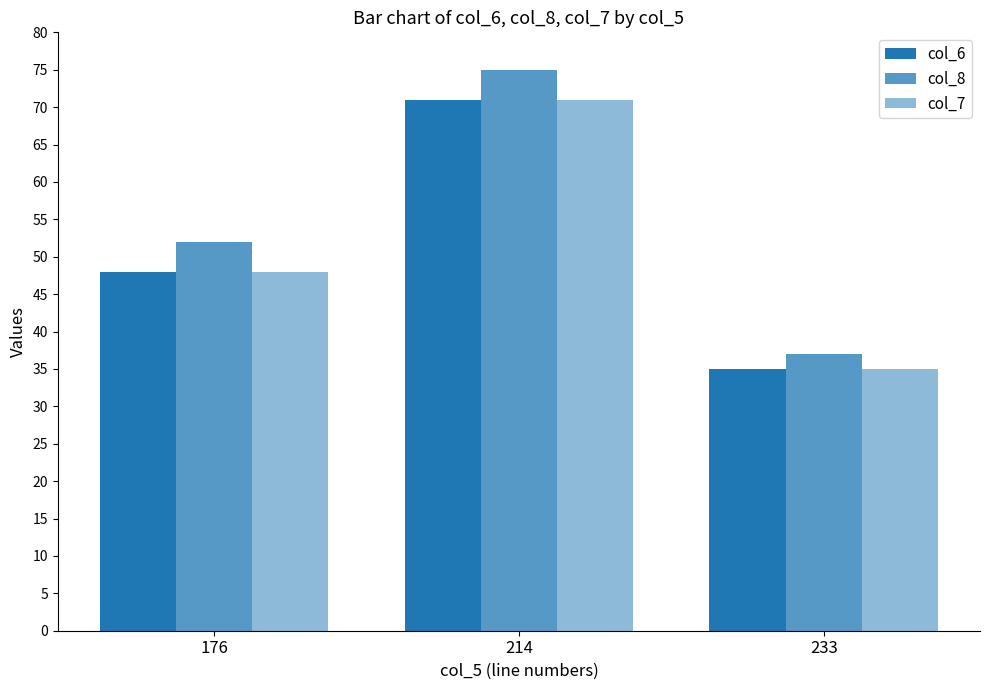

What is the difference between the maximum and minimum values in the col_8 series?

38